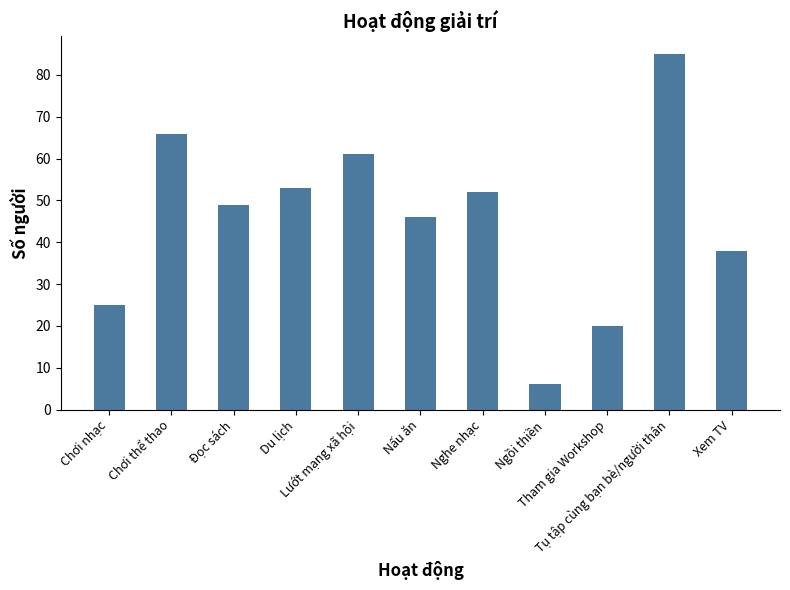

What is the greatest value displayed?

85